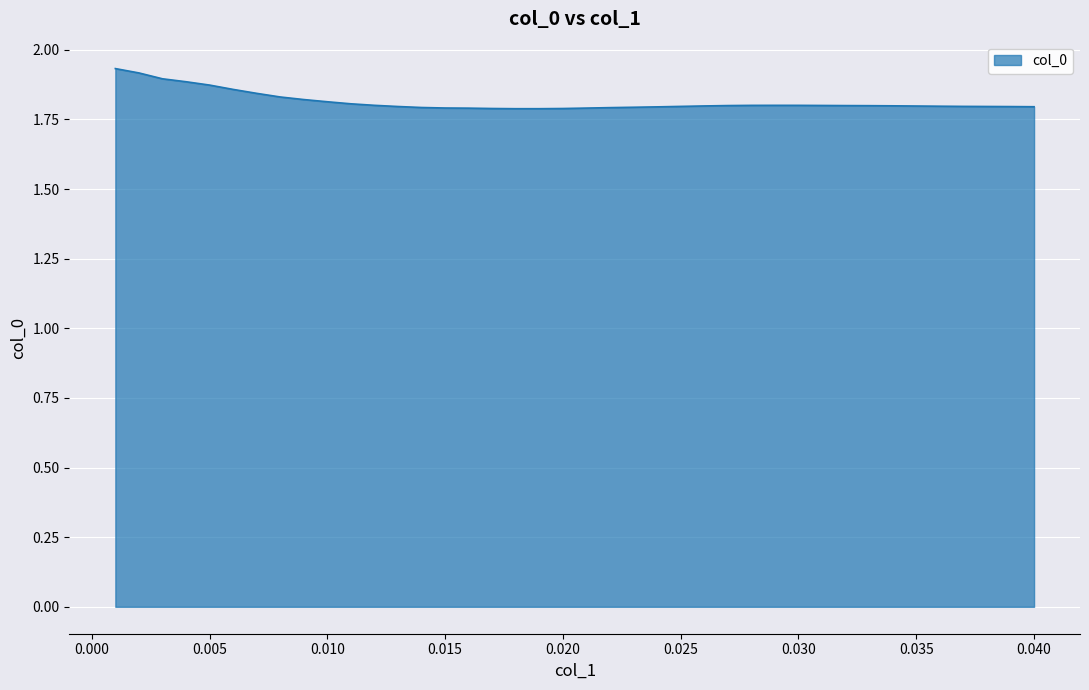

Reading left to right, list all the values displayed in this chart.

0.001=1.9	0.002=1.9	0.003=1.9	0.004=1.9	0.005=1.9	0.006=1.9	0.007=1.8	0.008=1.8	0.009=1.8	0.01=1.8	0.011=1.8	0.012=1.8	0.013=1.8	0.014=1.8	0.015=1.8	0.016=1.8	0.017=1.8	0.018=1.8	0.019=1.8	0.02=1.8	0.021=1.8	0.022=1.8	0.023=1.8	0.024=1.8	0.025=1.8	0.026=1.8	0.027=1.8	0.028=1.8	0.029=1.8	0.03=1.8	0.031=1.8	0.032=1.8	0.033=1.8	0.034=1.8	0.035=1.8	0.036=1.8	0.037=1.8	0.038=1.8	0.039=1.8	0.04=1.8